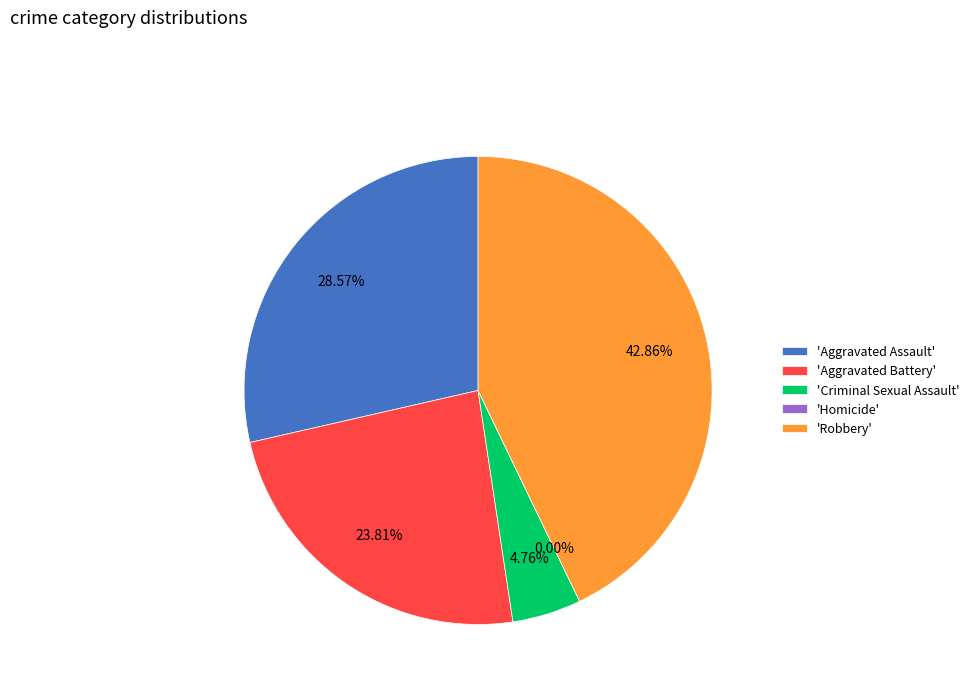

Count the number of slices in the pie.

6